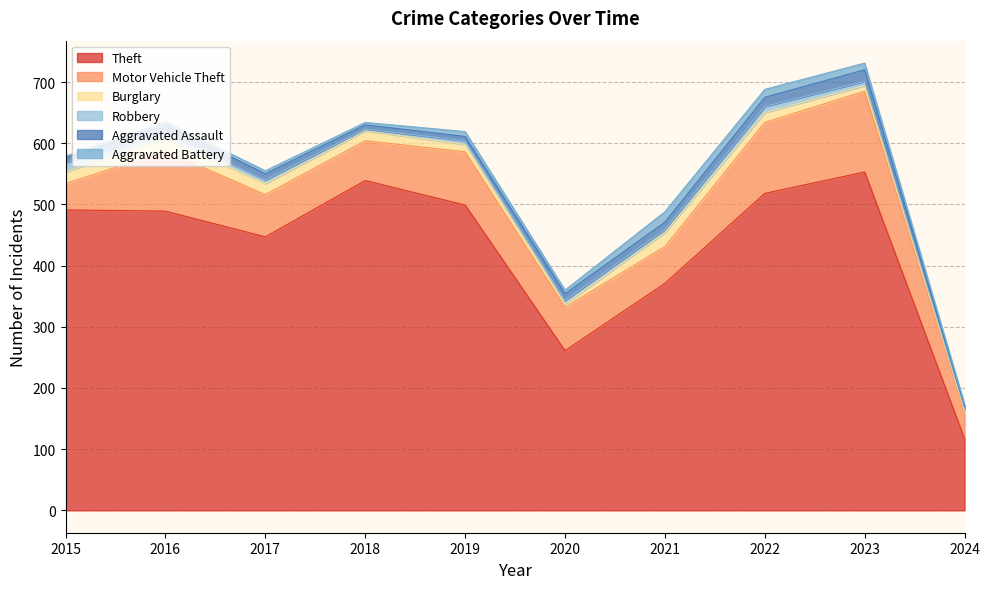

True or false: Motor Vehicle Theft and Robbery cross at least once.

False